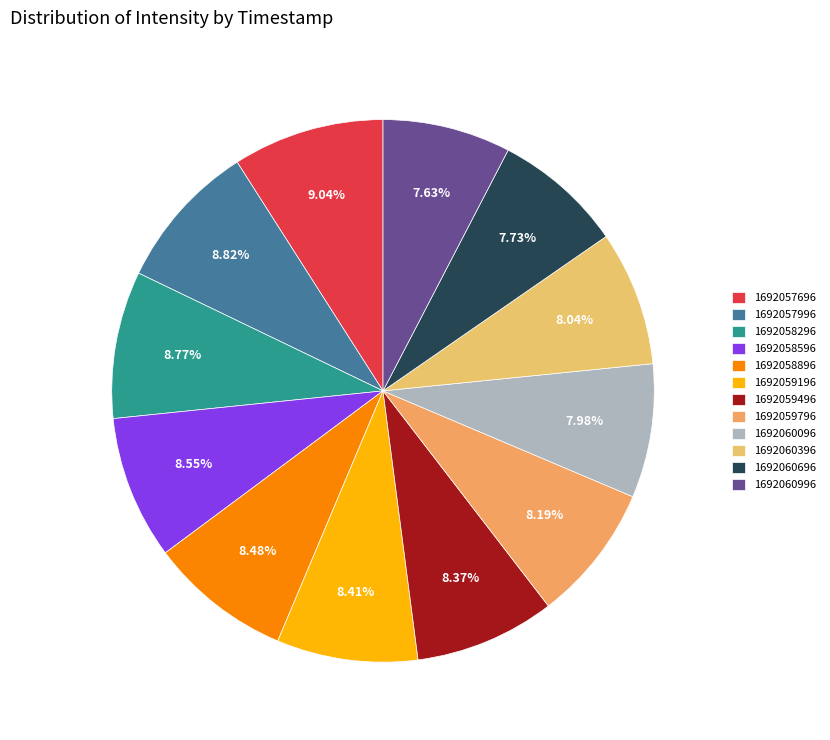

Combined, do 1692060096 and 1692060696 account for over 50%?

No